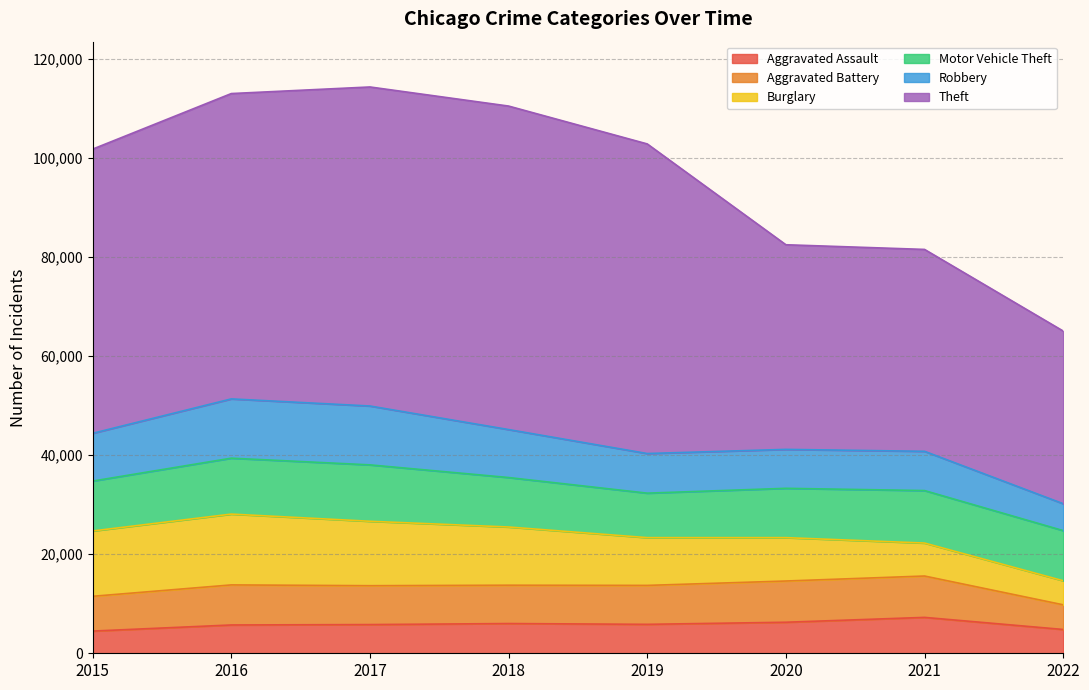

What is the maximum value for Aggravated Assault?

7242